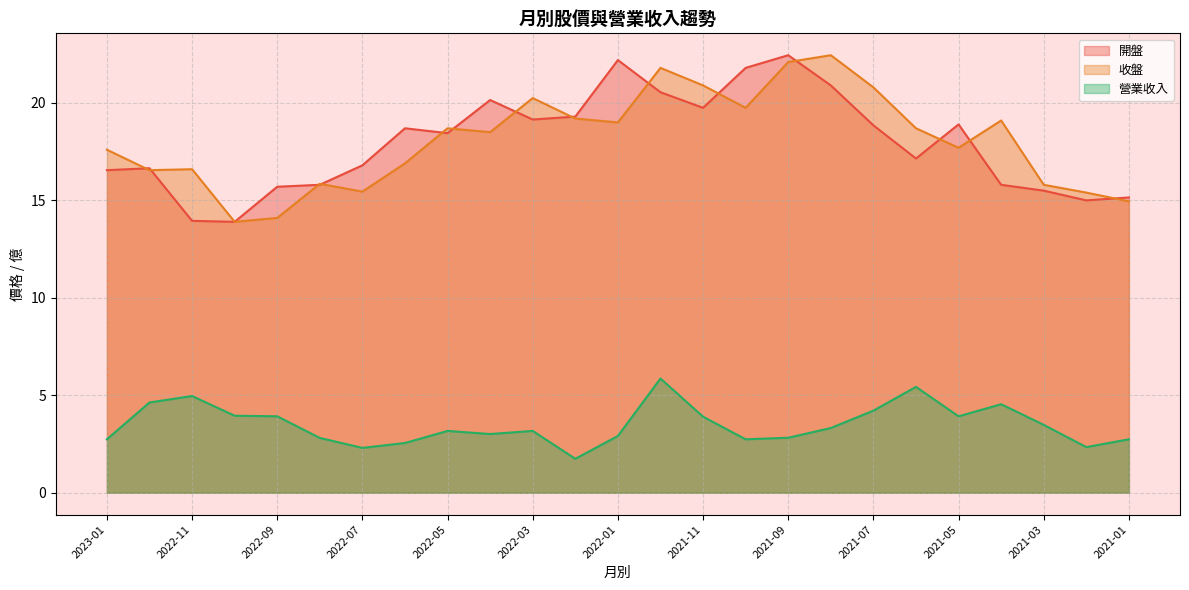

How many distinct data groups are displayed?

3